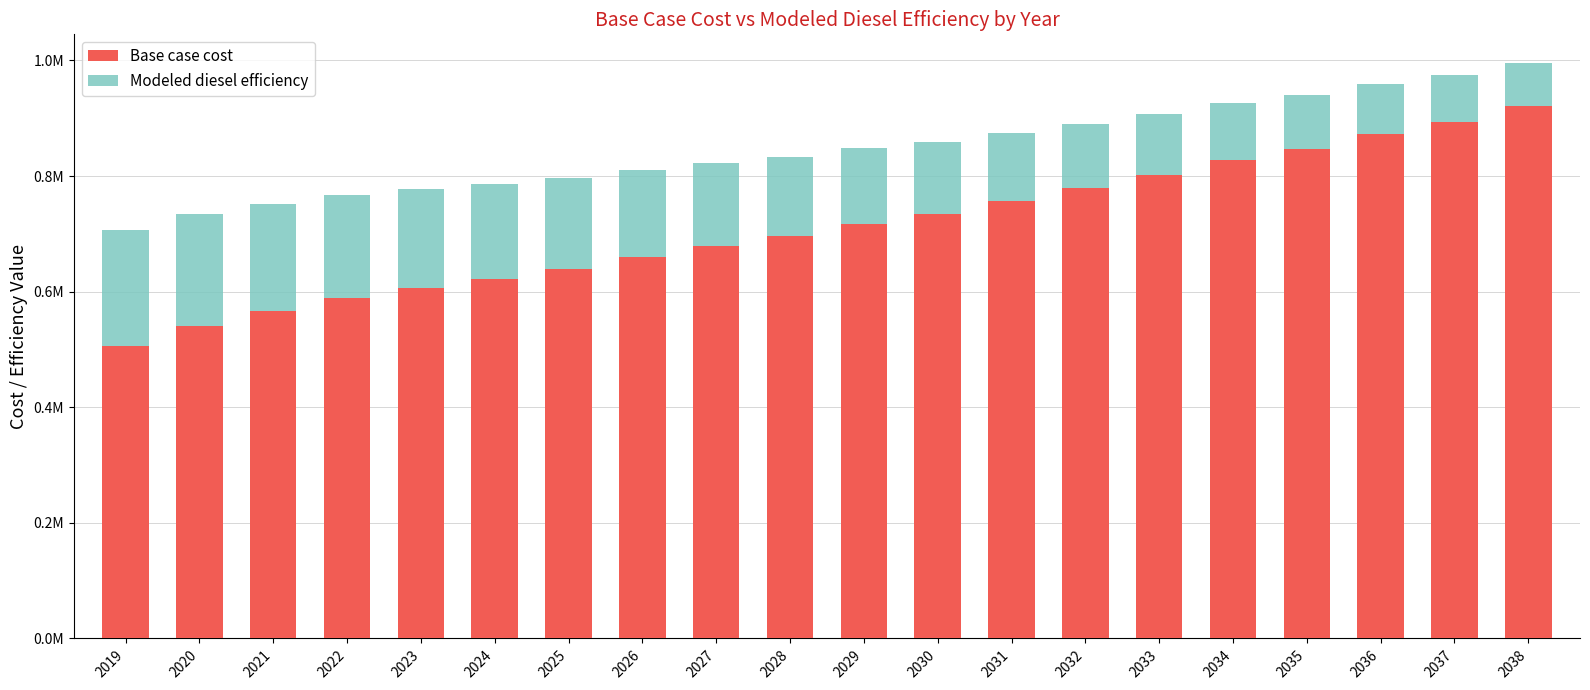

Is the value of Modeled diesel efficiency at 2028 greater than the value of Base case cost at 2025?

Yes